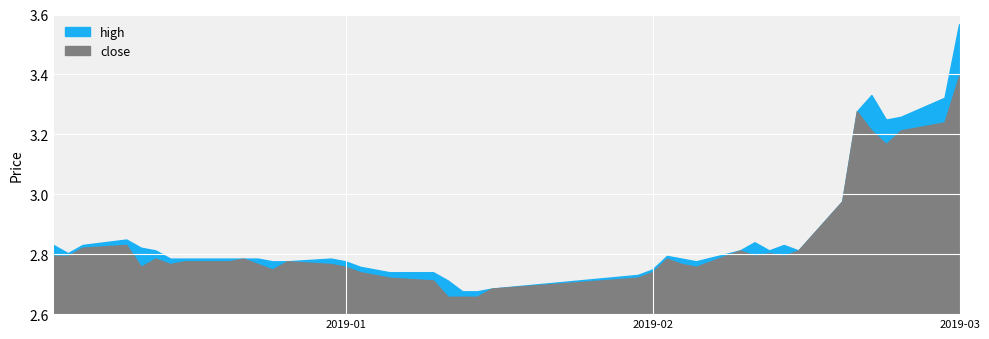

Rank the series at 3 from lowest to highest value.

close, high